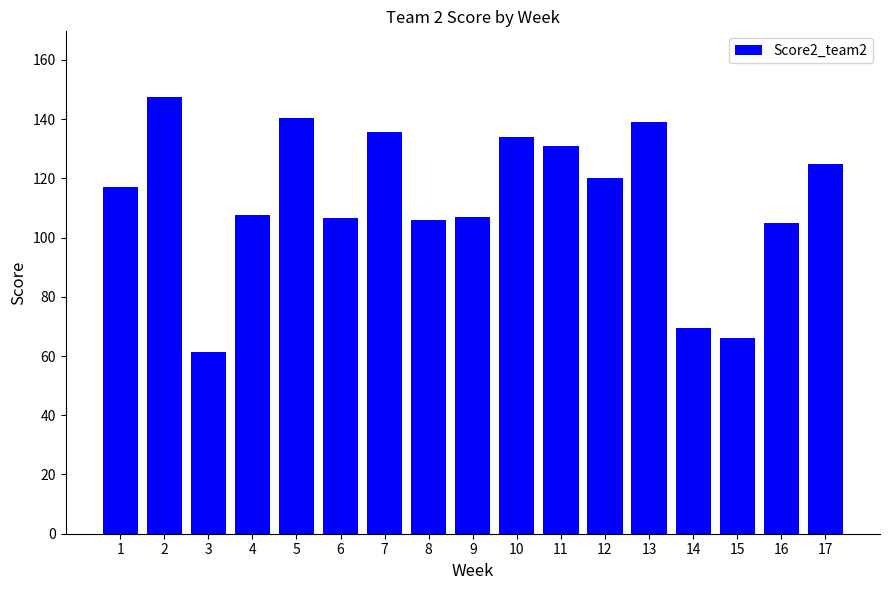

What is the maximum value shown in the chart?

147.5